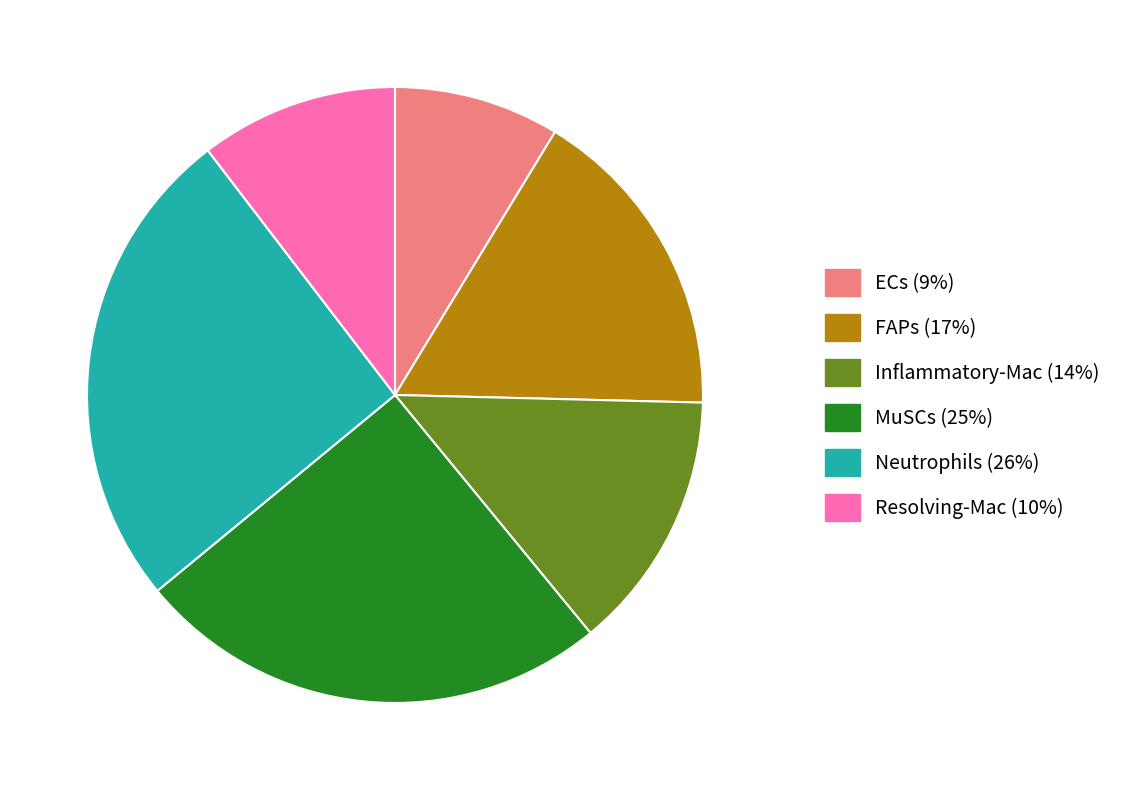

How many segments does this pie chart have?

6